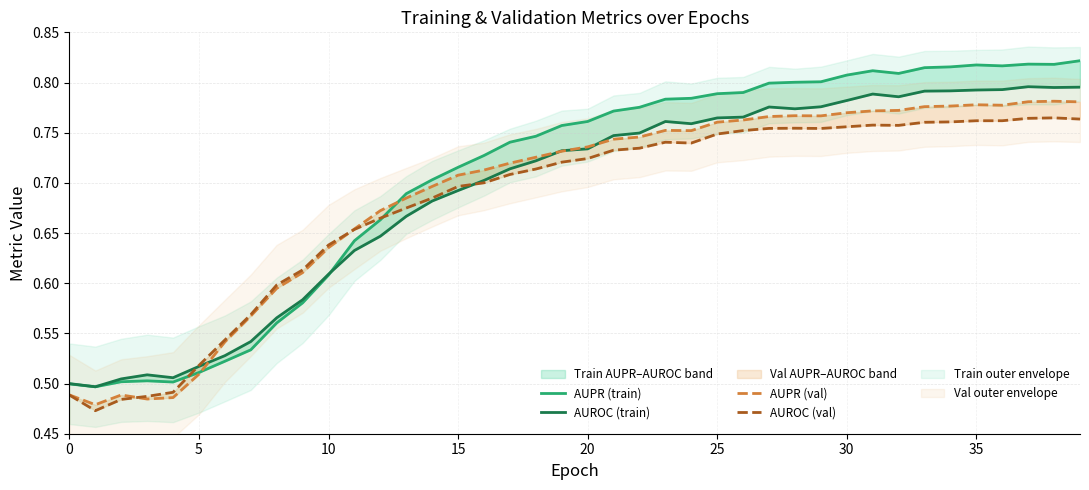

What is the average value of the AUPR (train) series?

0.7